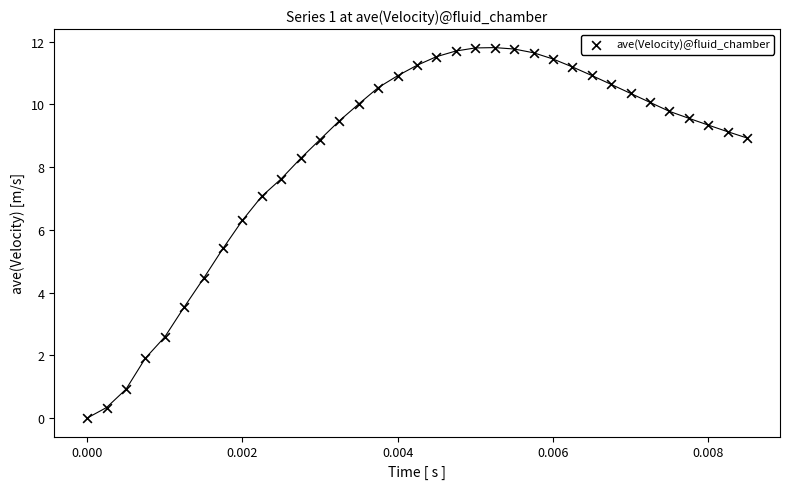

What Y value in the scatter plot is closest to 5?

5.4